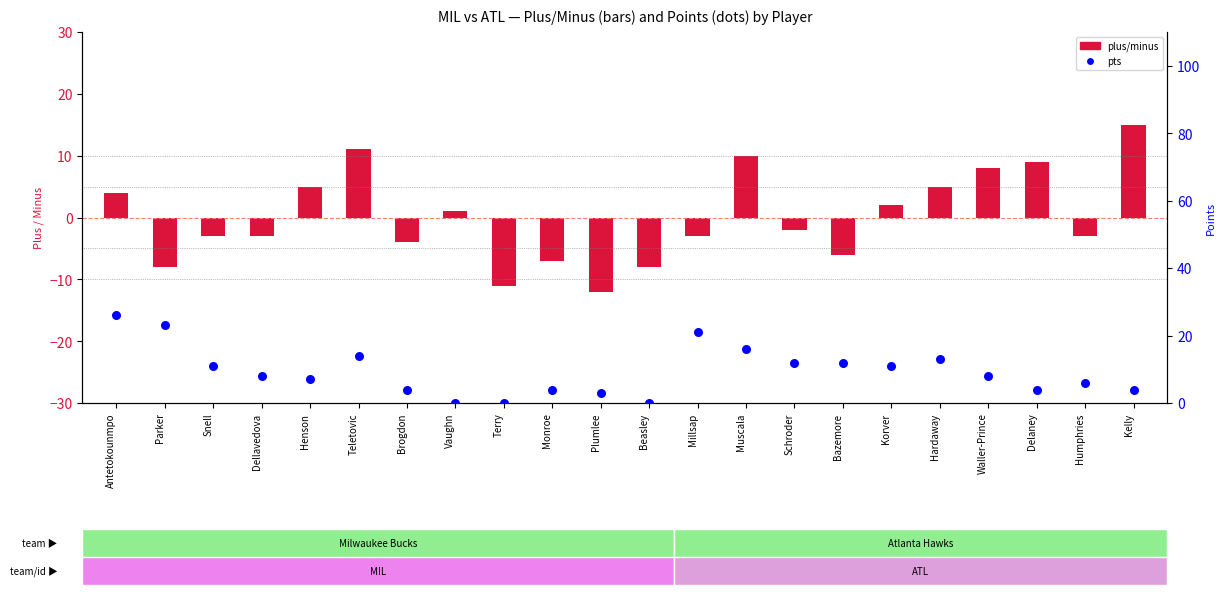

At which category is the sum across all series the highest?

Antetokounmpo